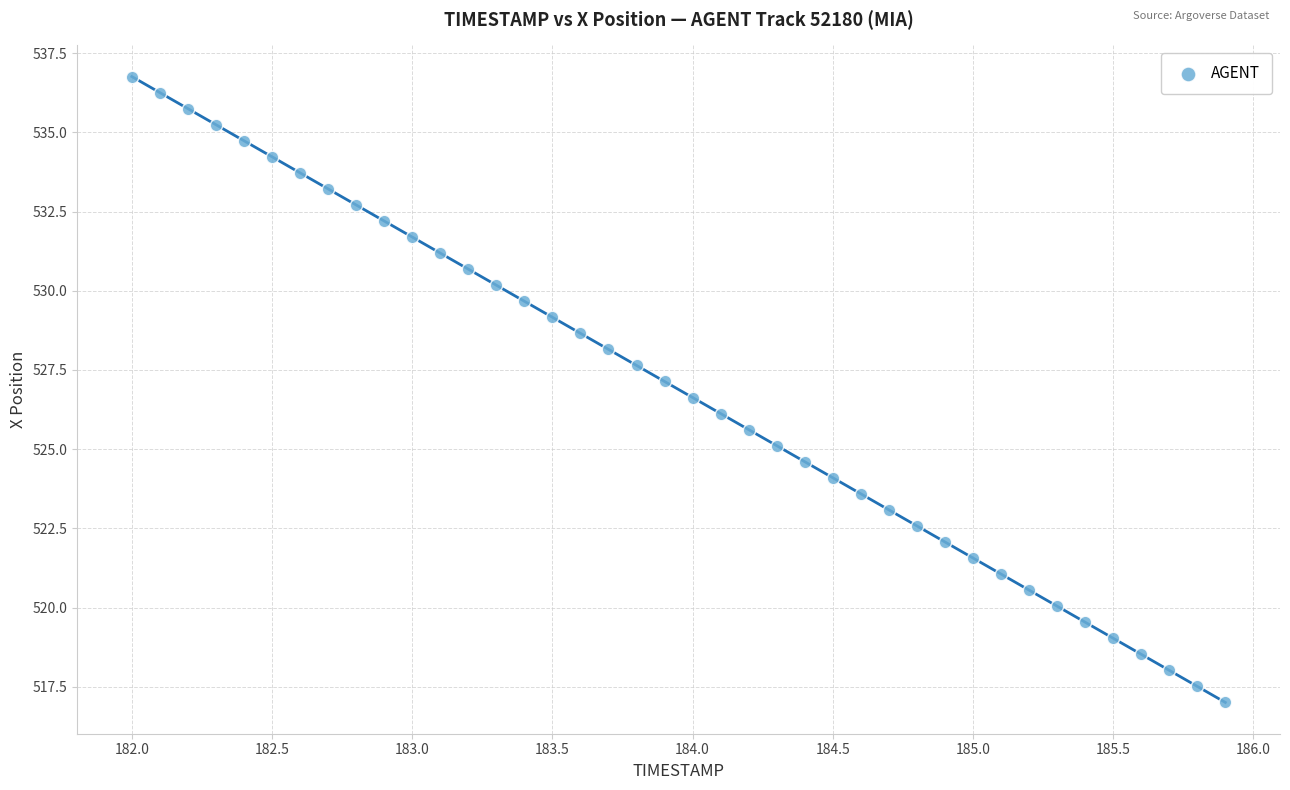

What is the range of Y values (max minus min)?

19.8